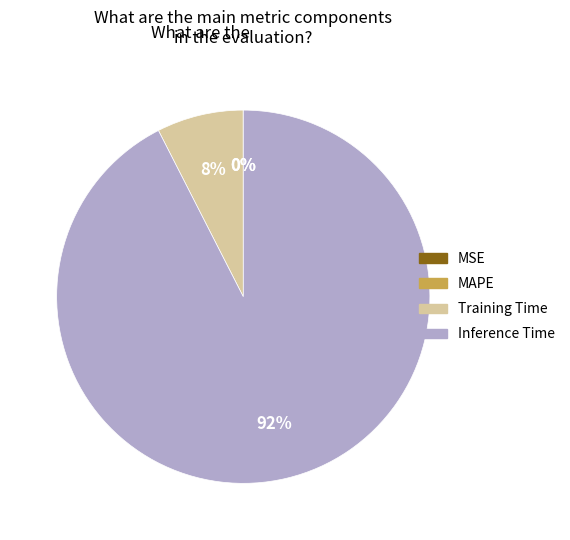

Does any single category account for the majority?

Yes